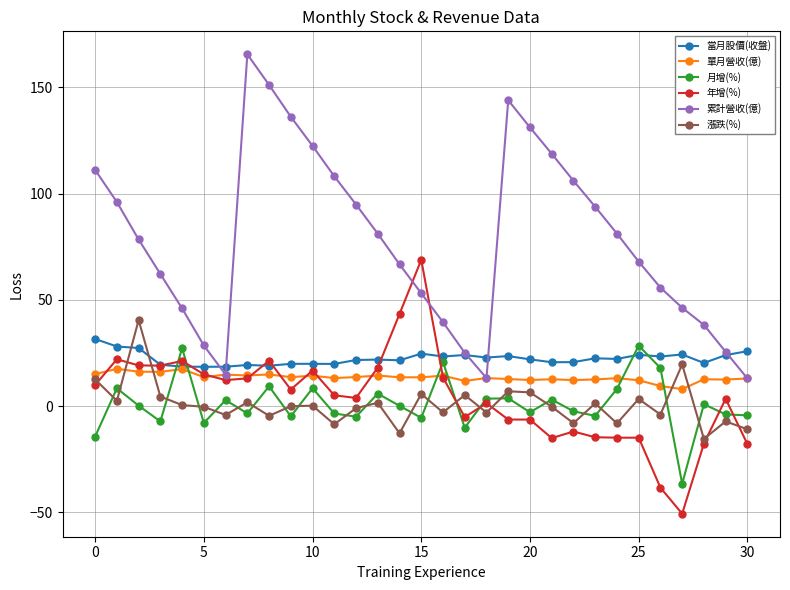

Which series has the largest range (max minus min)?

累計營收(億)